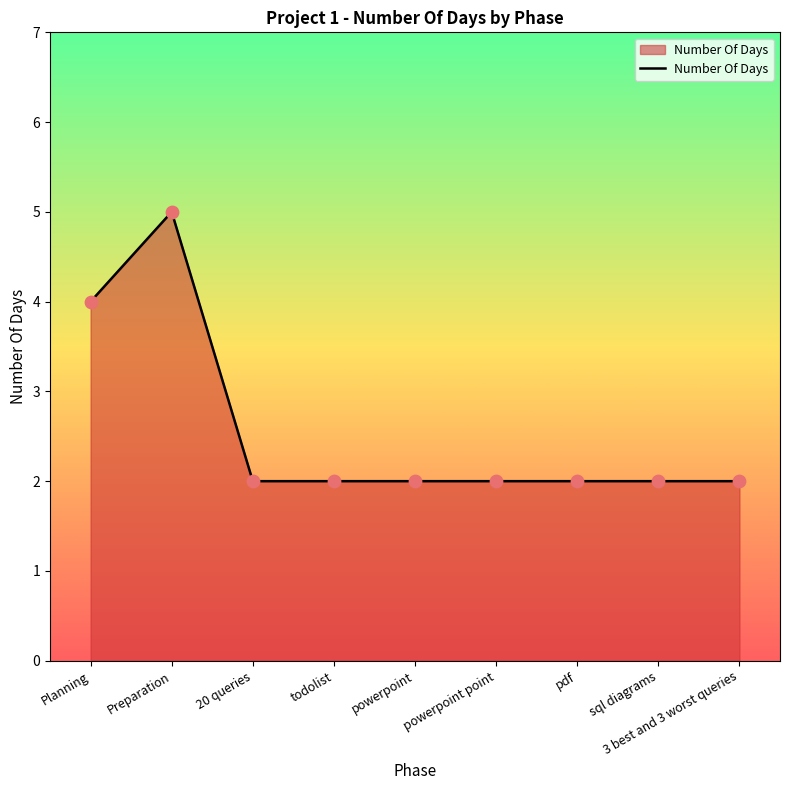

Between pdf and Planning, which is larger?

Planning